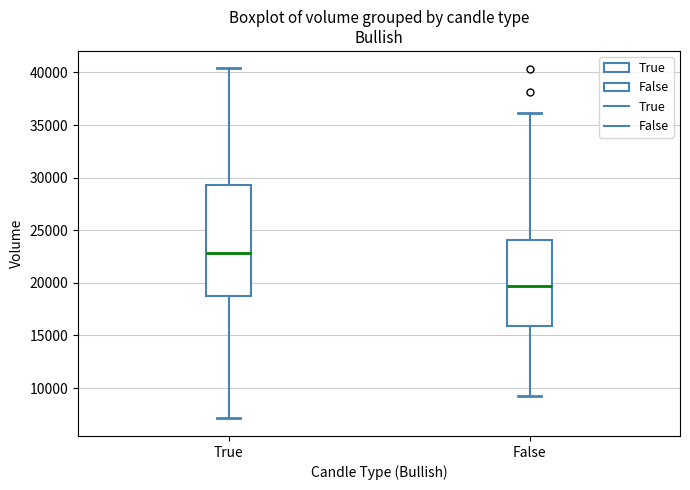

Which box is the tallest, from its lower edge to its upper edge?

True